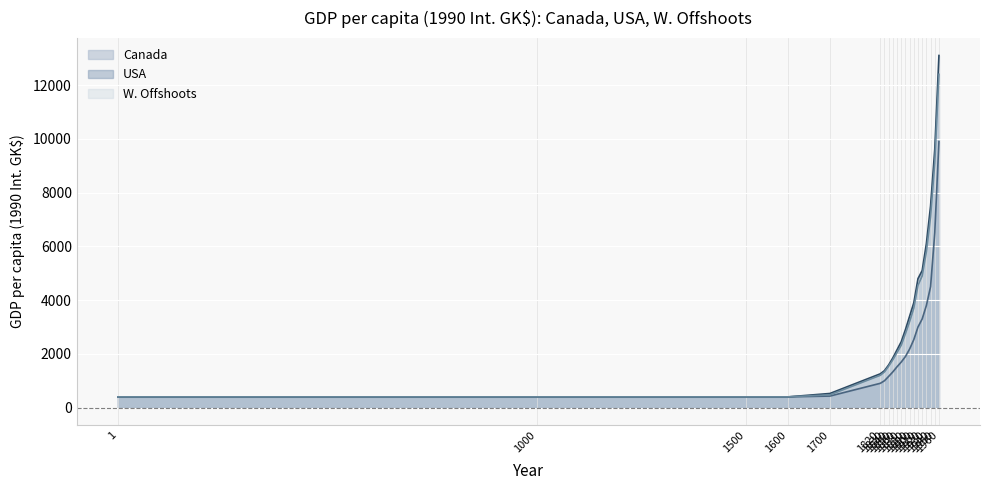

How many lines are shown in the chart?

3